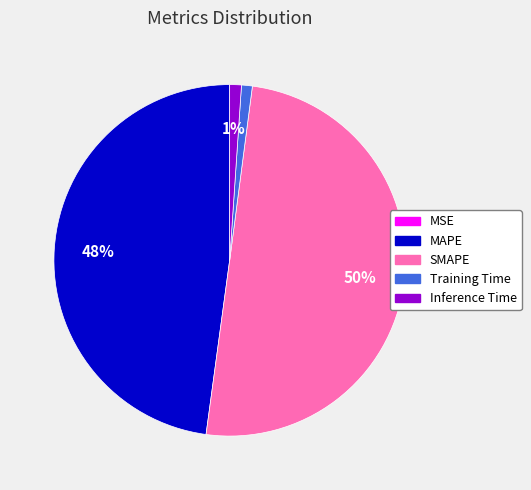

Is it true that Training Time is 11% of the pie?

False